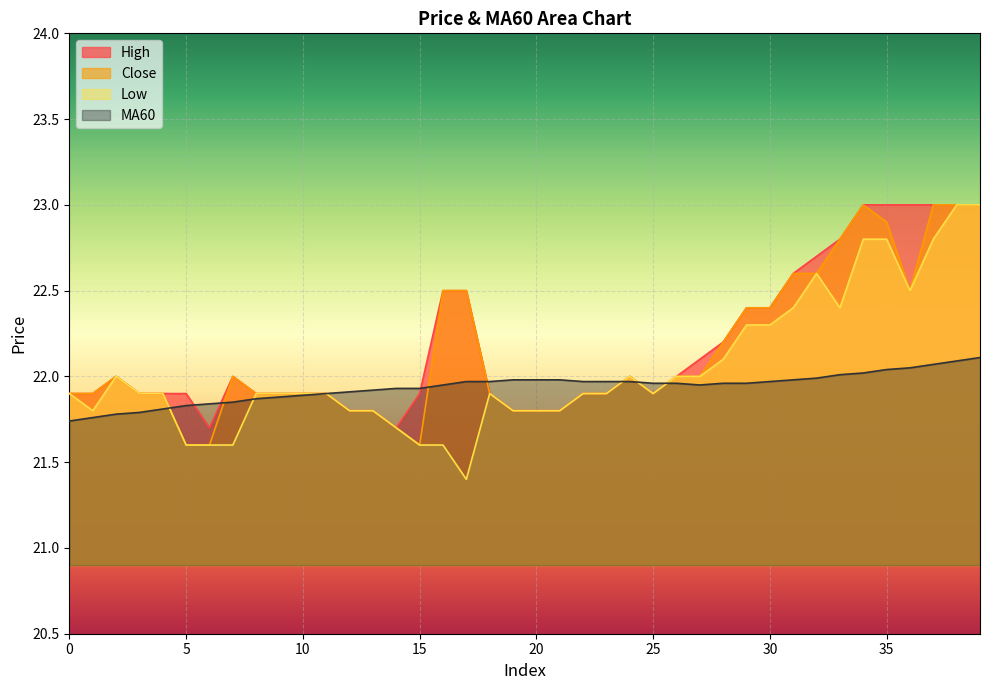

Read the MA60 value at 14.

21.9